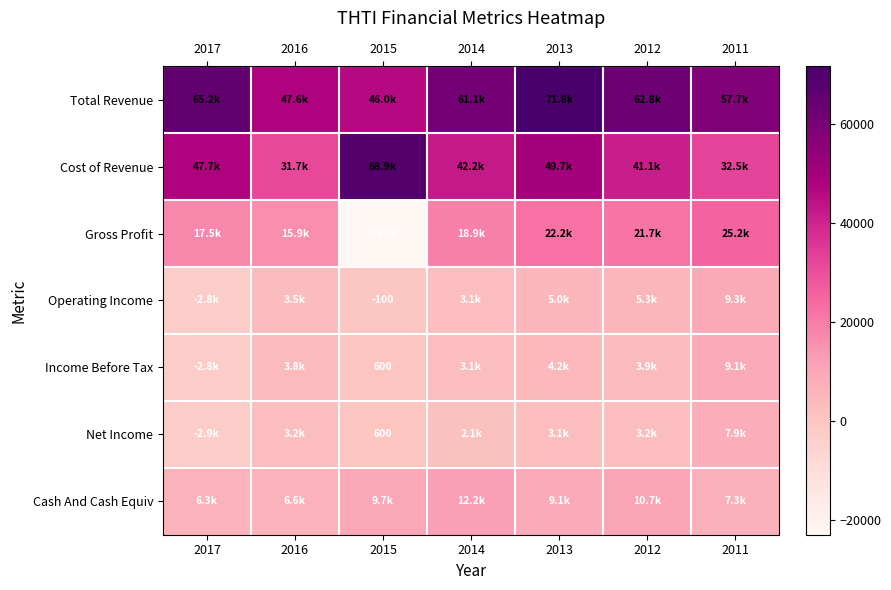

True or false: Net Income has a value of 600 at 2015.

True